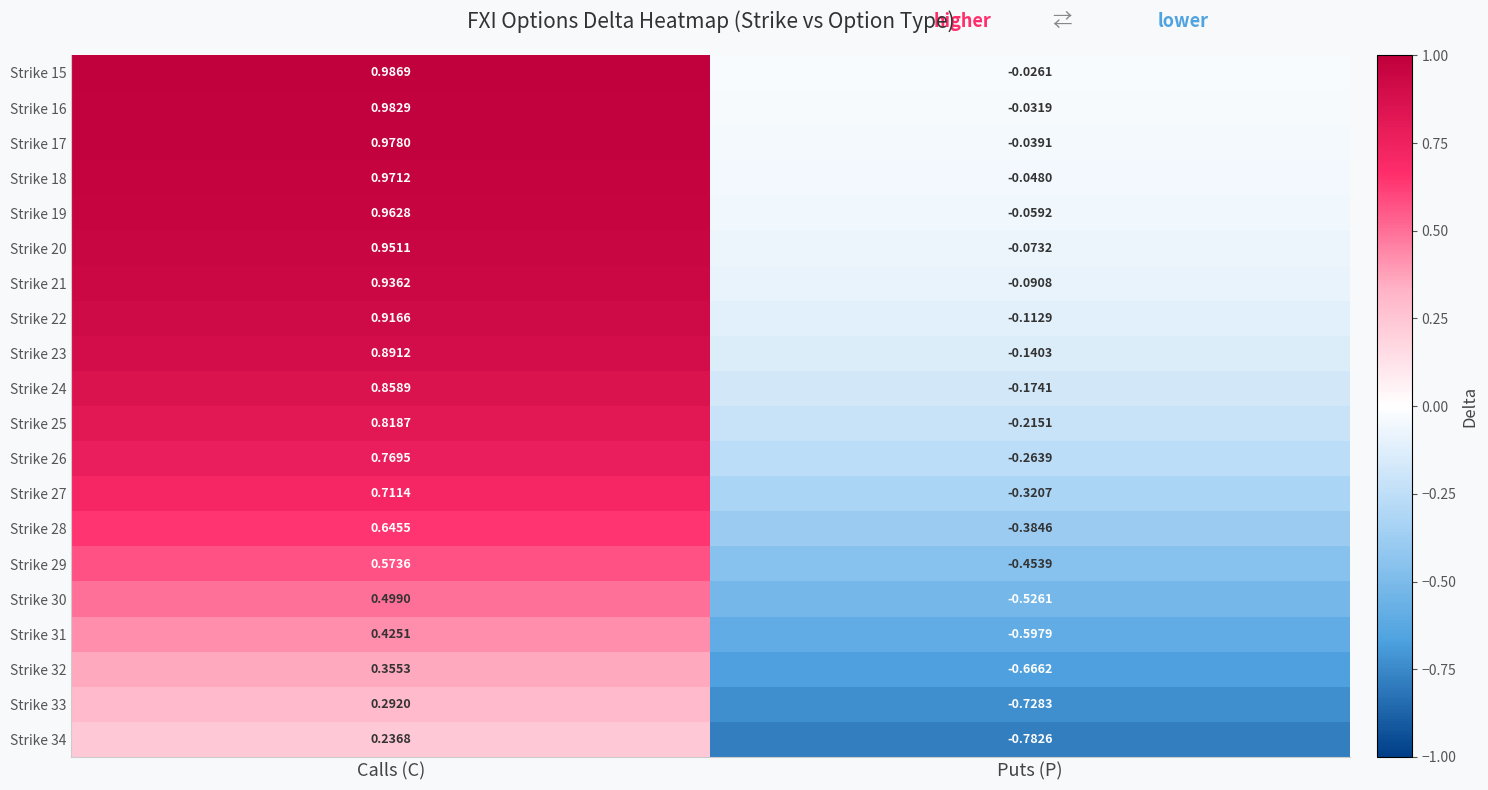

At which label is Strike 17 closest to 0?

Puts (P)